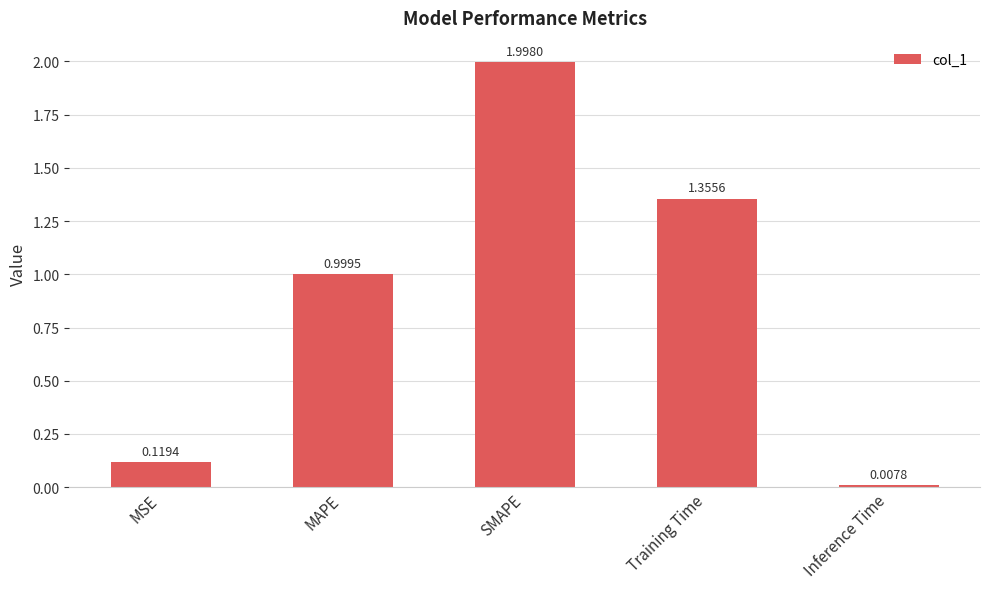

Is it true that the value at MSE is 0.2?

False